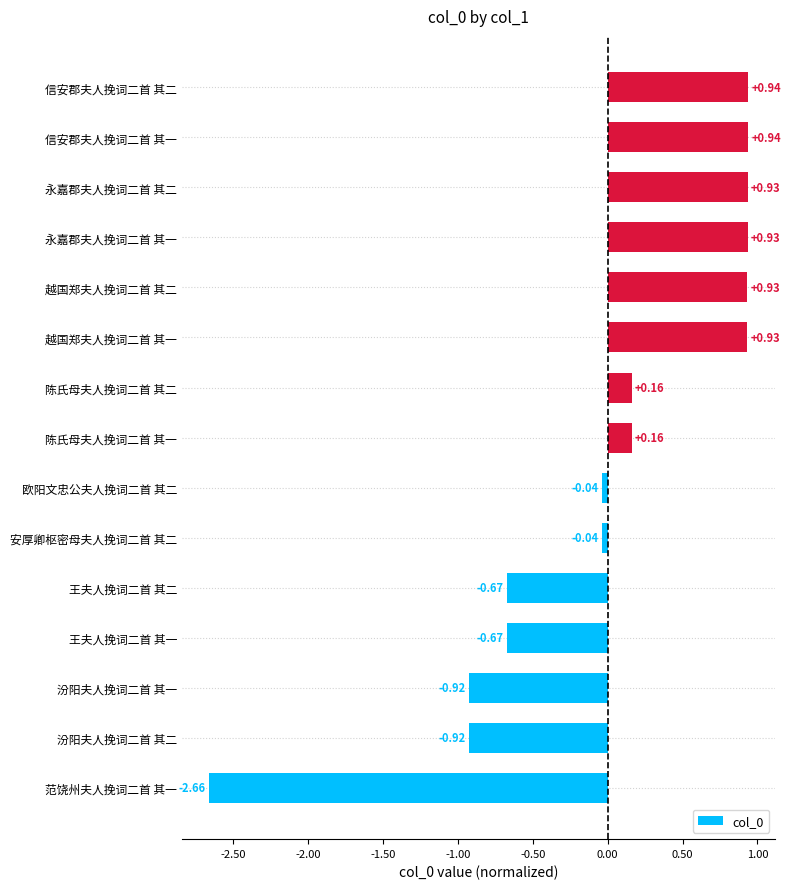

What is the change in value from 王夫人挽词二首 其一 to 安厚卿枢密母夫人挽词二首 其二?

+0.6